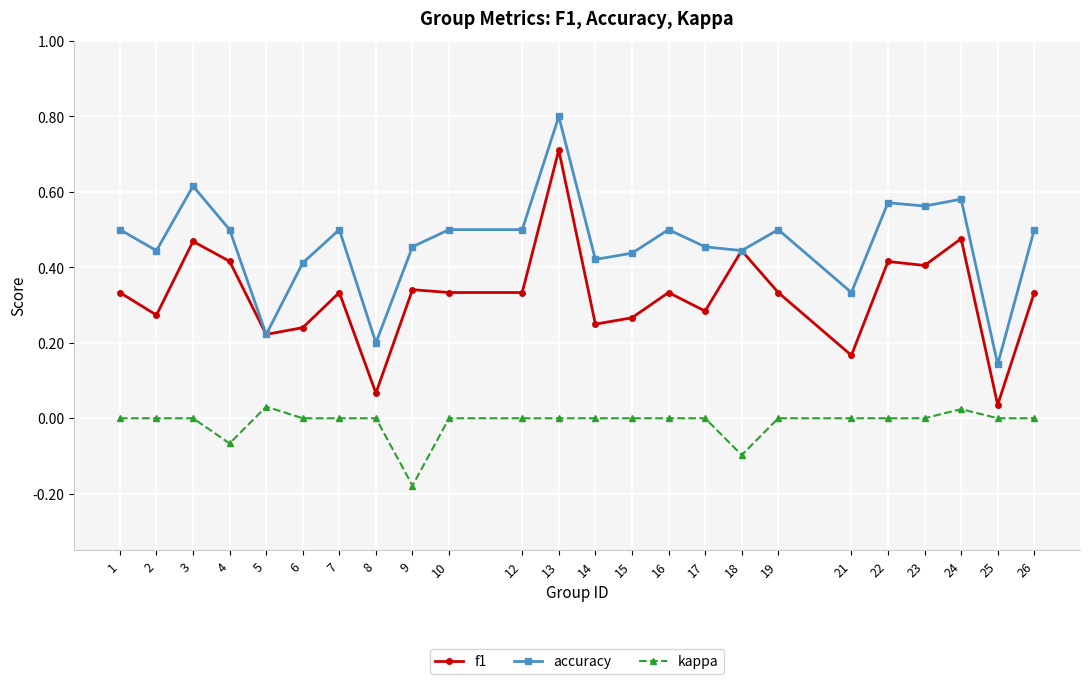

Which series has the largest total across all categories?

accuracy